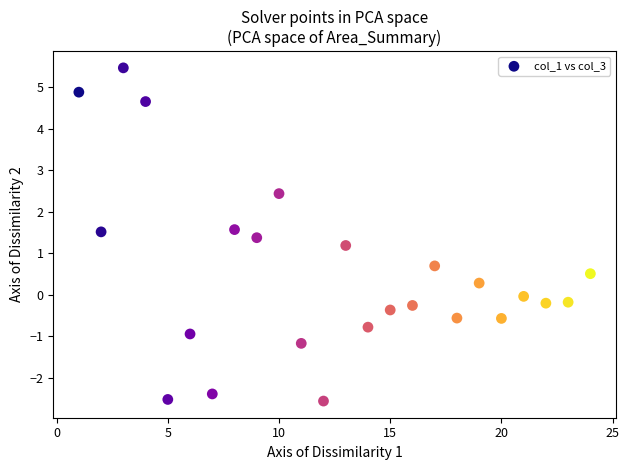

What is the range of Y values (max minus min)?

8.0